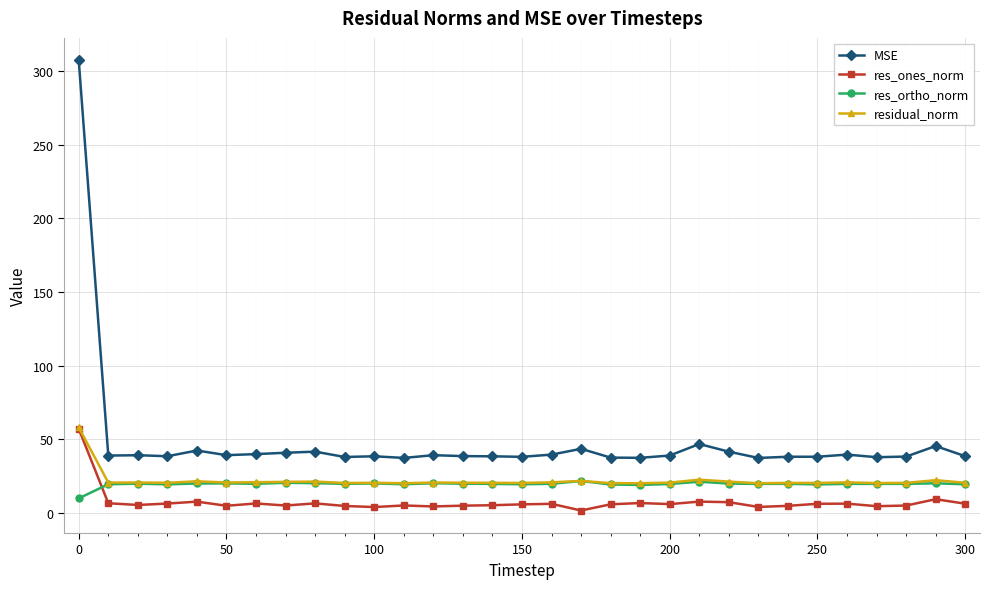

Does the chart have visible grid lines?

Yes